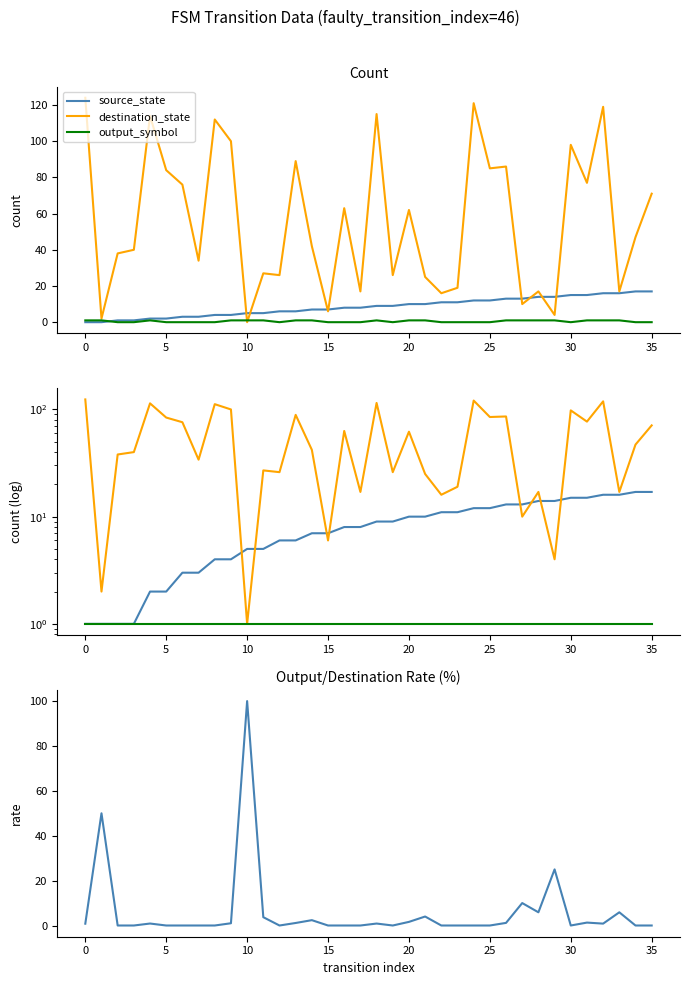

True or false: output/destination rate (%) and source_state cross at least once.

True